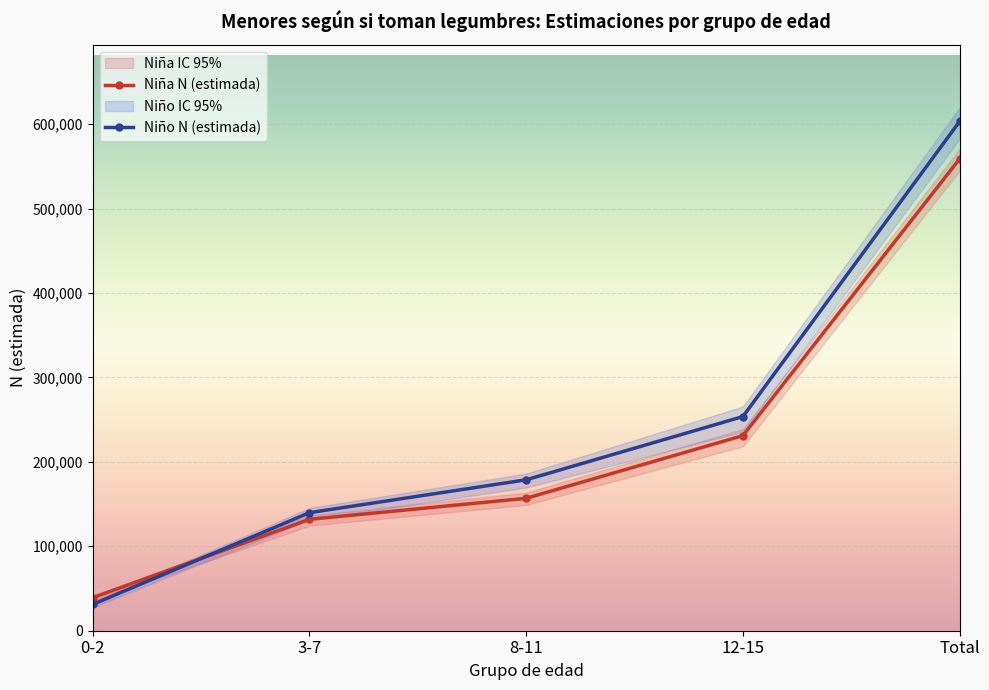

At which label is Niño N (lím inf IC) closest to 305195?

12-15